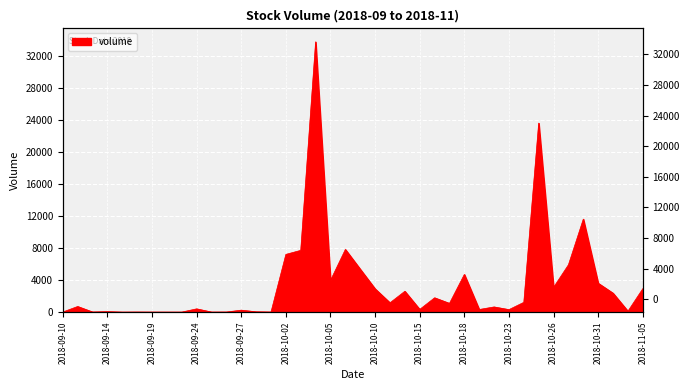

Between 2018-09-14 and 2018-09-10, which is larger?

2018-09-14